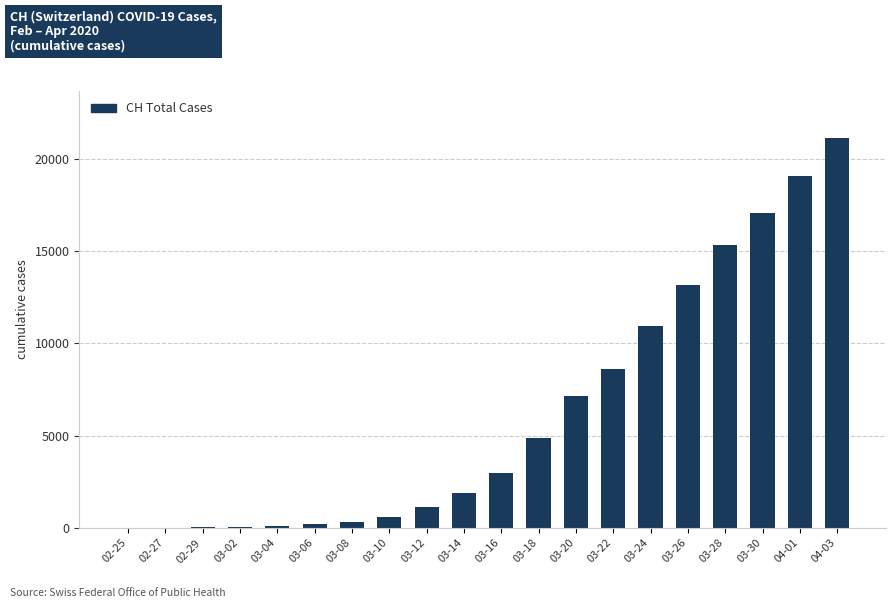

Is it true that the value at 03-18 is 7695?

False